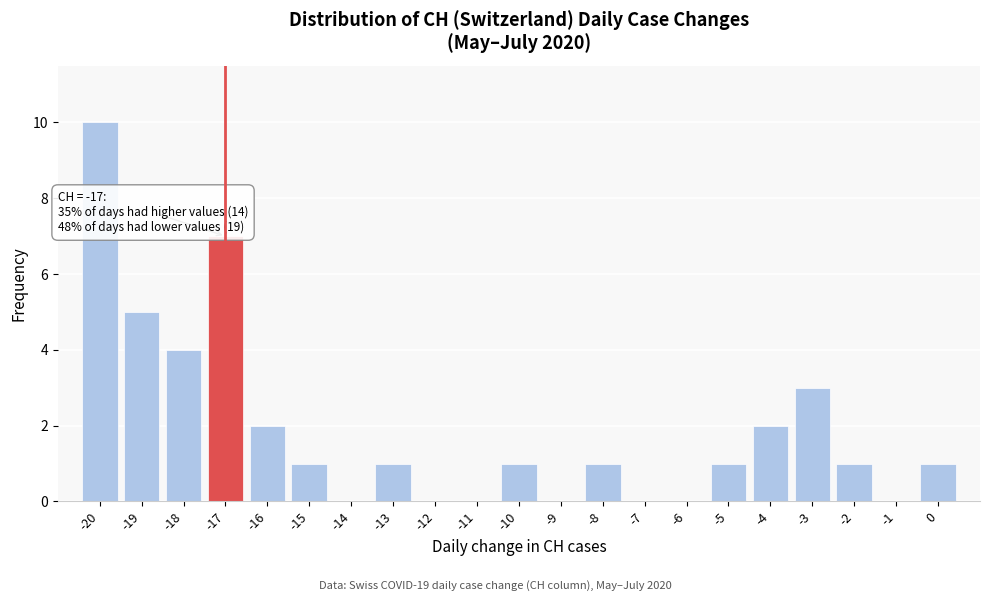

Over which range of the x-axis is the bar tallest?

-20.5 to -19.5